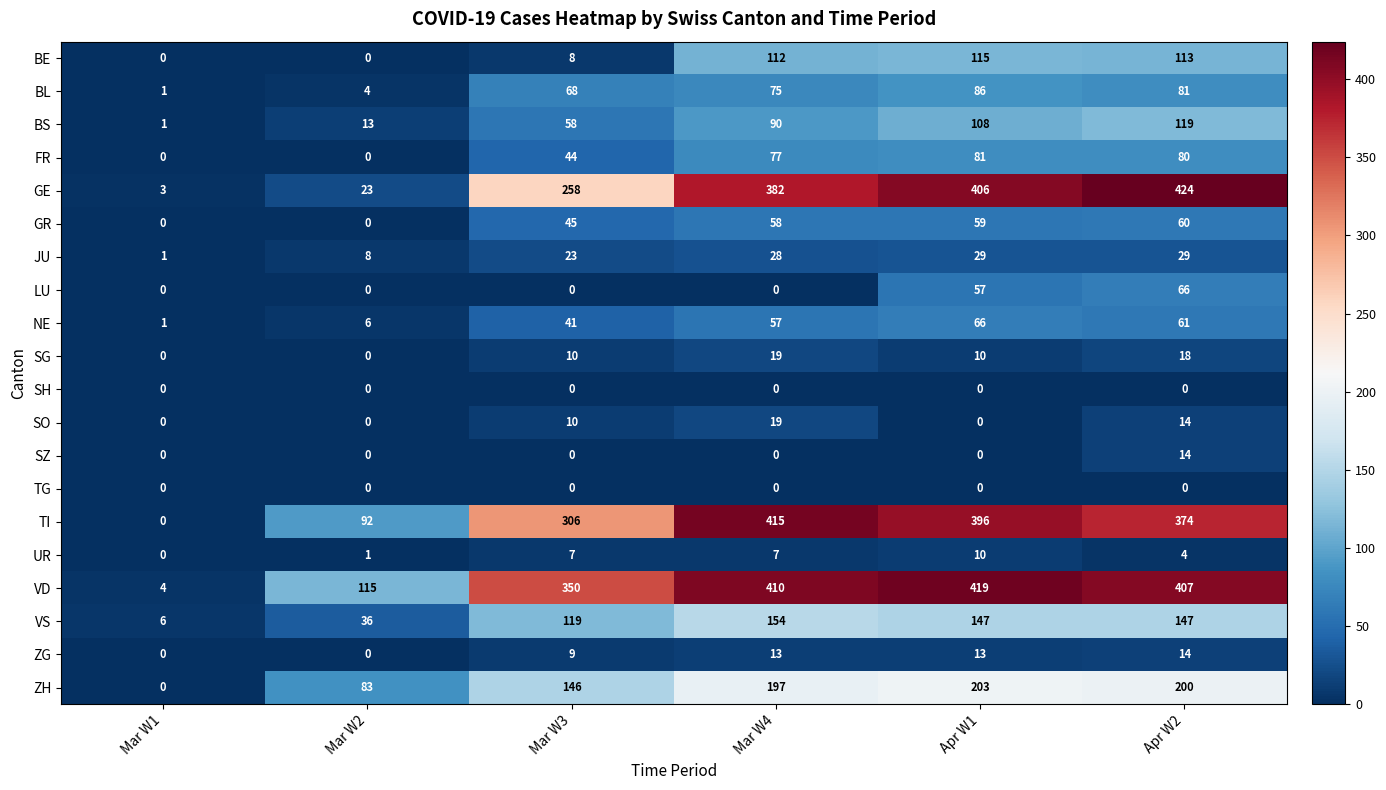

What is the sum of all NE values?

232